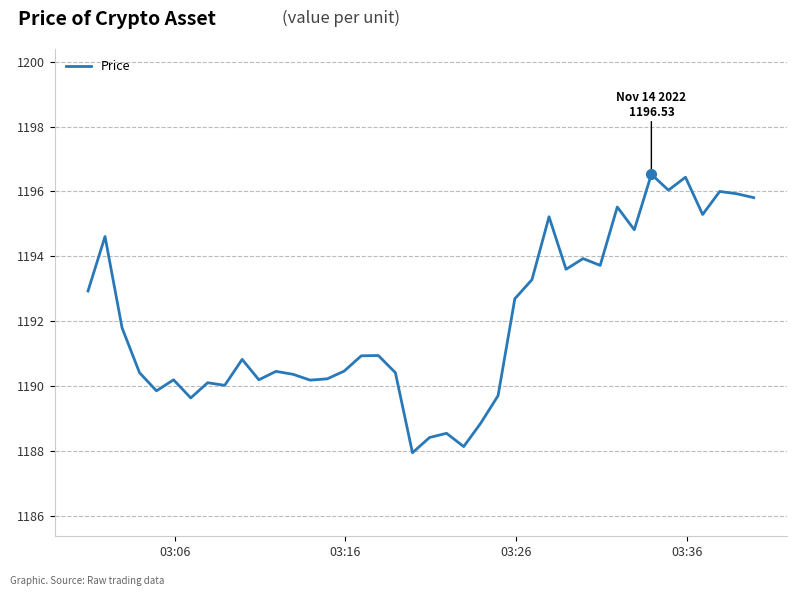

What is the smallest value displayed?

1187.9